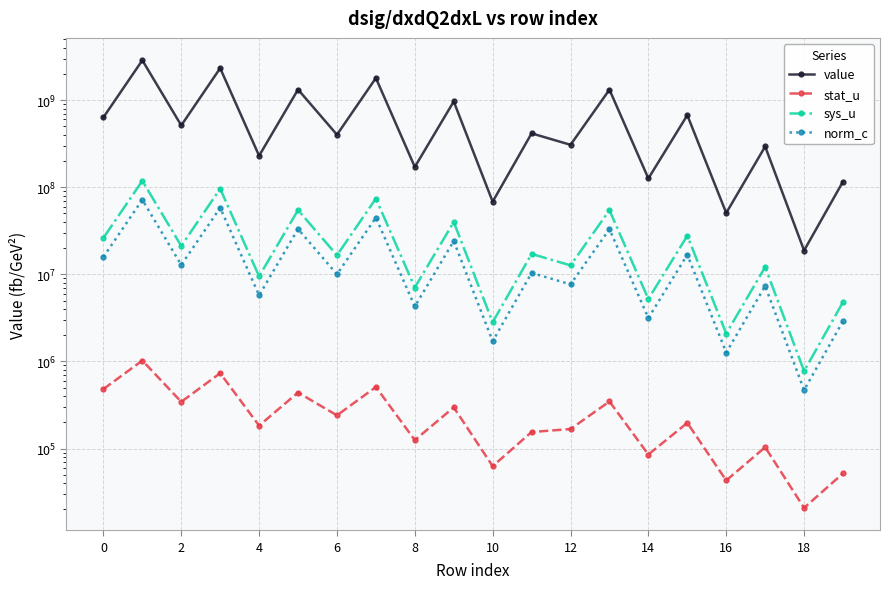

True or false: norm_c and value intersect in this chart.

False